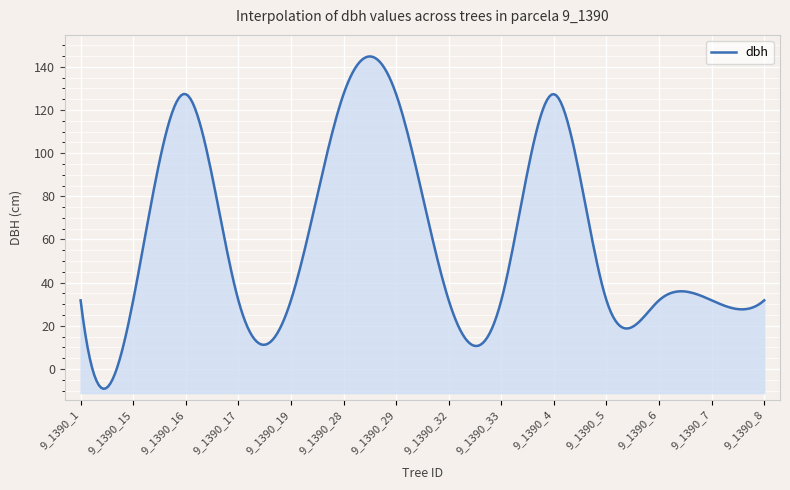

Where is the data nearest to the value 79?

9_1390_1